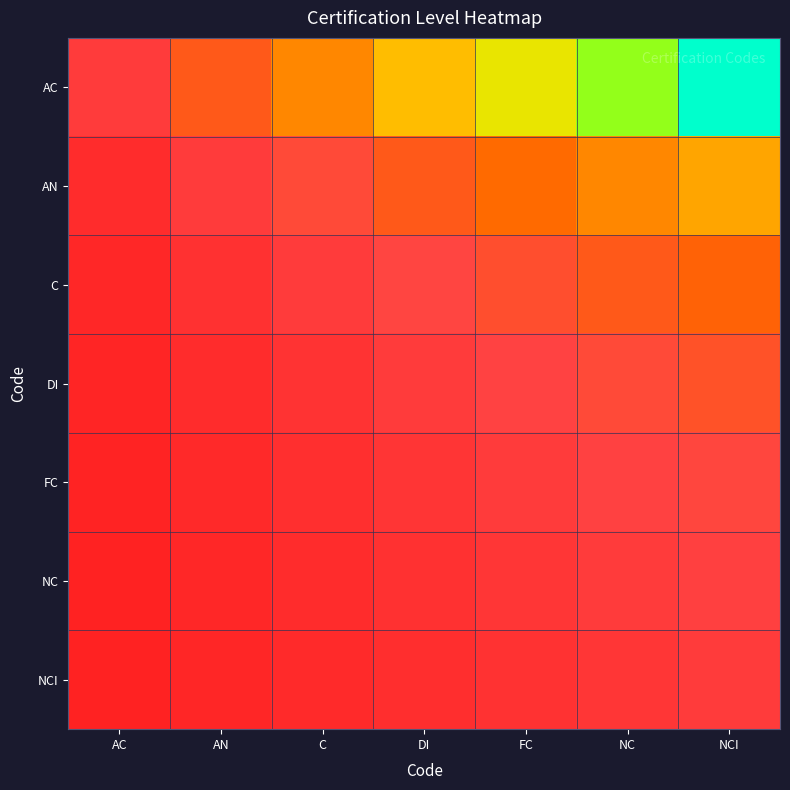

Reading right to left, extract all data points from this chart.

AC: NCI=7.0	NC=6.0	FC=5.0	DI=4.0	C=3.0	AN=2.0	AC=1.0
AN: NCI=3.5	NC=3.0	FC=2.5	DI=2.0	C=1.5	AN=1.0	AC=0.5
C: NCI=2.3	NC=2.0	FC=1.7	DI=1.3	C=1.0	AN=0.7	AC=0.3
DI: NCI=1.8	NC=1.5	FC=1.2	DI=1.0	C=0.8	AN=0.5	AC=0.2
FC: NCI=1.4	NC=1.2	FC=1.0	DI=0.8	C=0.6	AN=0.4	AC=0.2
NC: NCI=1.2	NC=1.0	FC=0.8	DI=0.7	C=0.5	AN=0.3	AC=0.2
NCI: NCI=1.0	NC=0.9	FC=0.7	DI=0.6	C=0.4	AN=0.3	AC=0.1